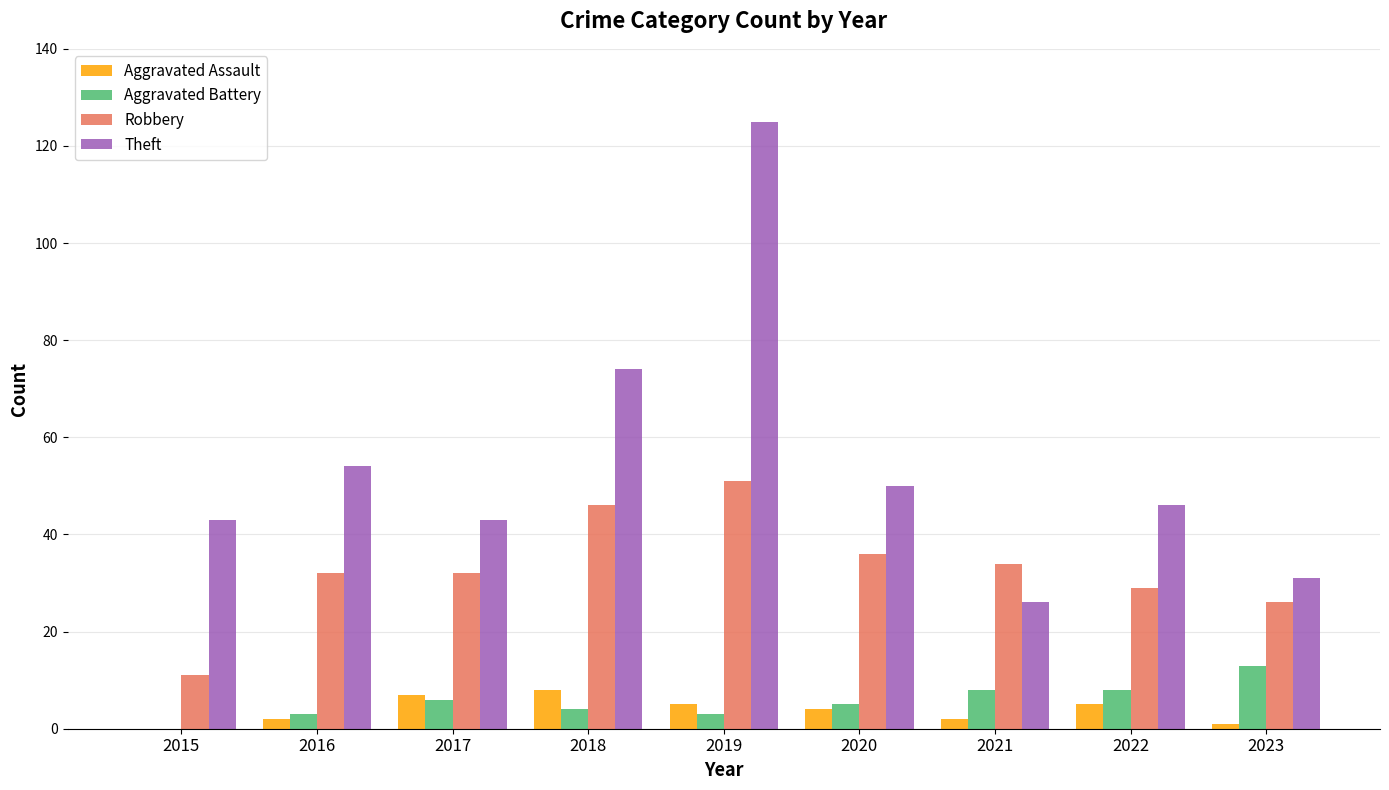

Reading left to right, extract all data points from this chart.

Aggravated Assault: 2015=0	2016=2	2017=7	2018=8	2019=5	2020=4	2021=2	2022=5	2023=1
Aggravated Battery: 2015=0	2016=3	2017=6	2018=4	2019=3	2020=5	2021=8	2022=8	2023=13
Robbery: 2015=11	2016=32	2017=32	2018=46	2019=51	2020=36	2021=34	2022=29	2023=26
Theft: 2015=43	2016=54	2017=43	2018=74	2019=125	2020=50	2021=26	2022=46	2023=31